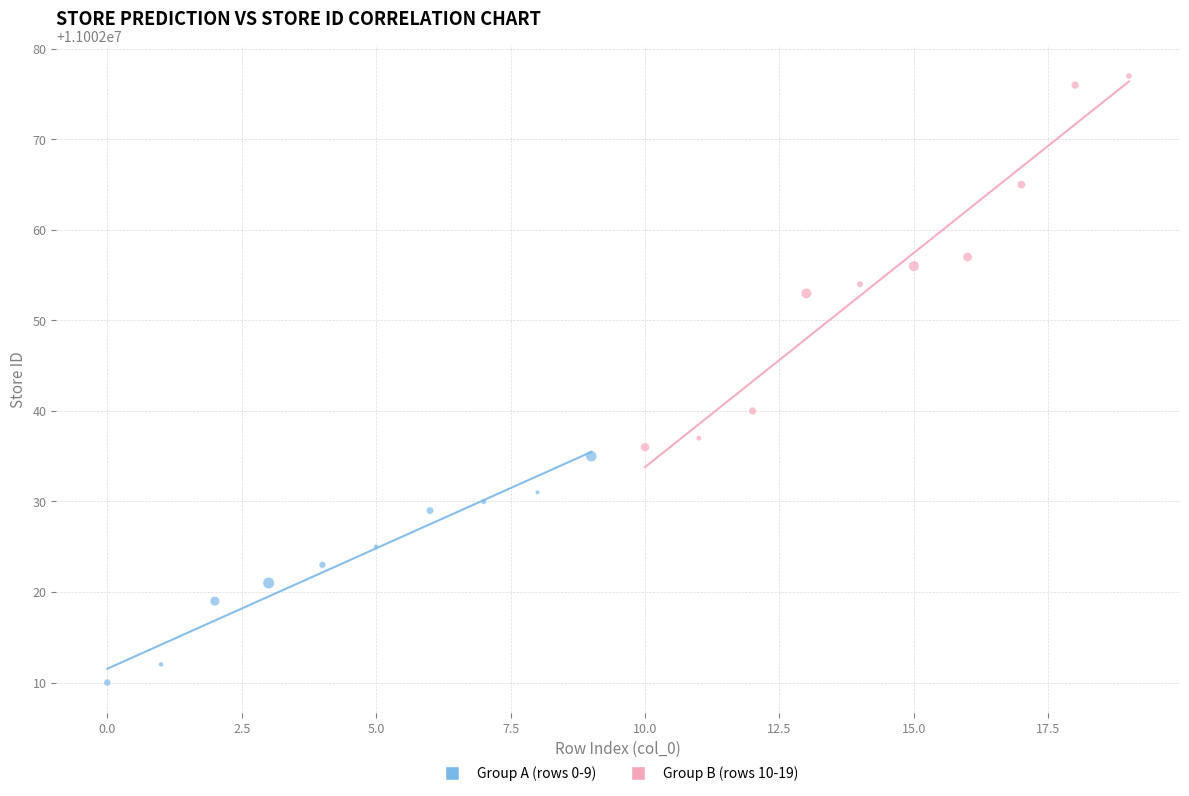

Which series contains the lowest Y value?

Group A (rows 0-9)